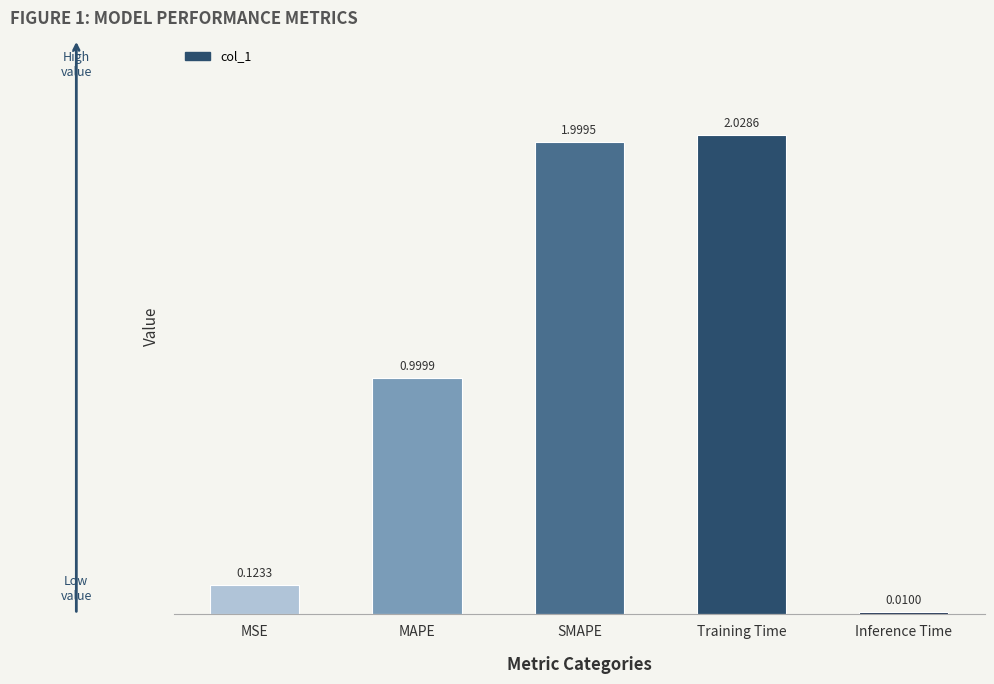

Which has a higher value, SMAPE or Training Time?

Training Time